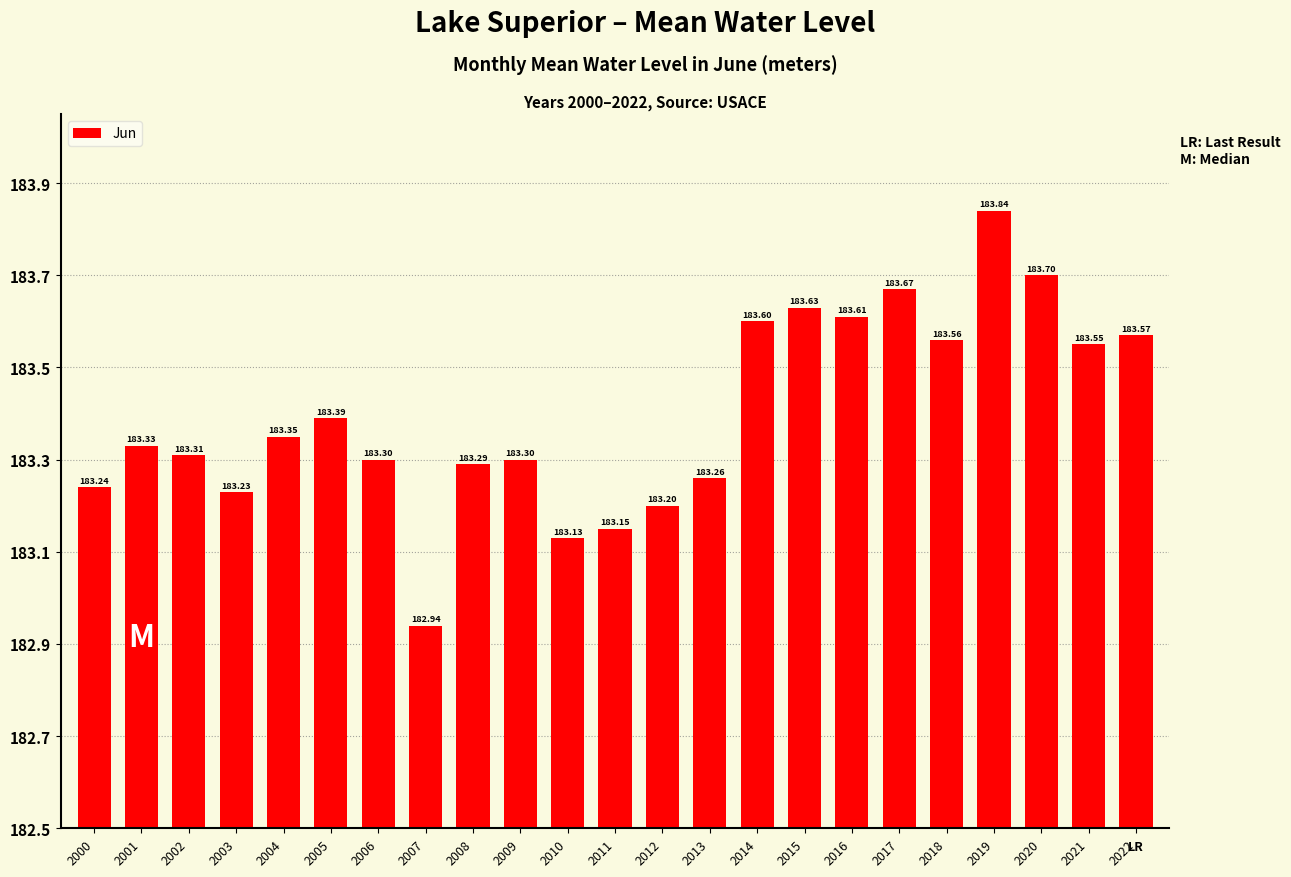

Rank the categories by value from lowest to highest.

2007, 2010, 2011, 2012, 2003, 2000, 2013, 2008, 2006, 2009, 2002, 2001, 2004, 2005, 2021, 2018, 2022, 2014, 2016, 2015, 2017, 2020, 2019